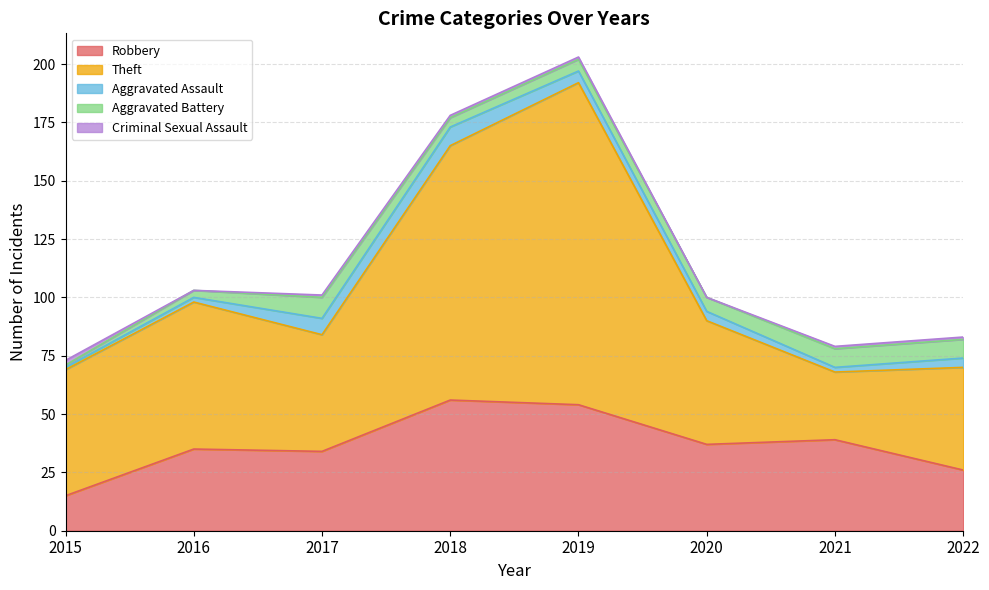

True or false: Robbery has a value of 15 at 2018.

False